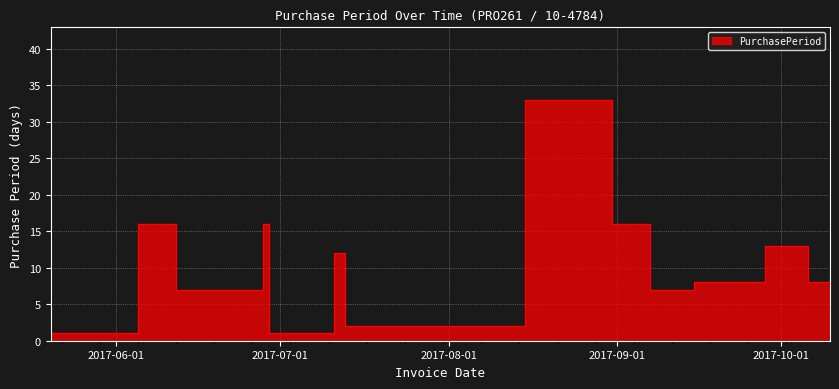

Count the number of values greater than 8.

6